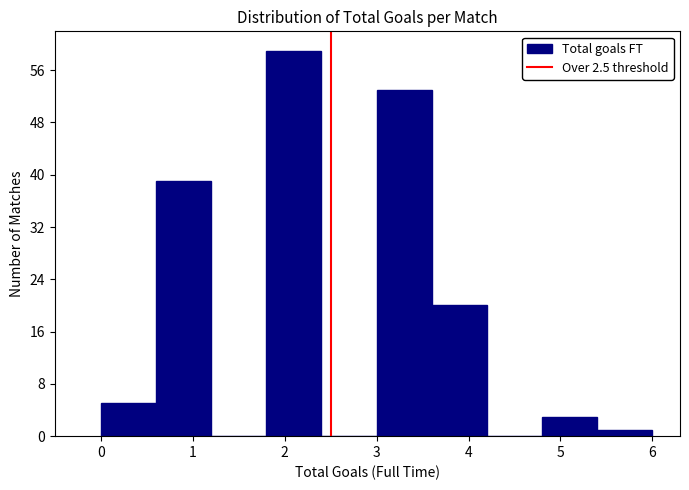

Reading left to right, list every bar in this chart as the range it spans on the x-axis followed by its height. The values are not printed on the chart, so give them approximately, as read against the axis.

0.0 to 0.6: 5
0.6 to 1.2: 39
1.2 to 1.8: 0
1.8 to 2.4: 59
2.4 to 3.0: 0
3.0 to 3.6: 53
3.6 to 4.2: 20
4.2 to 4.8: 0
4.8 to 5.4: 3
5.4 to 6.0: 1